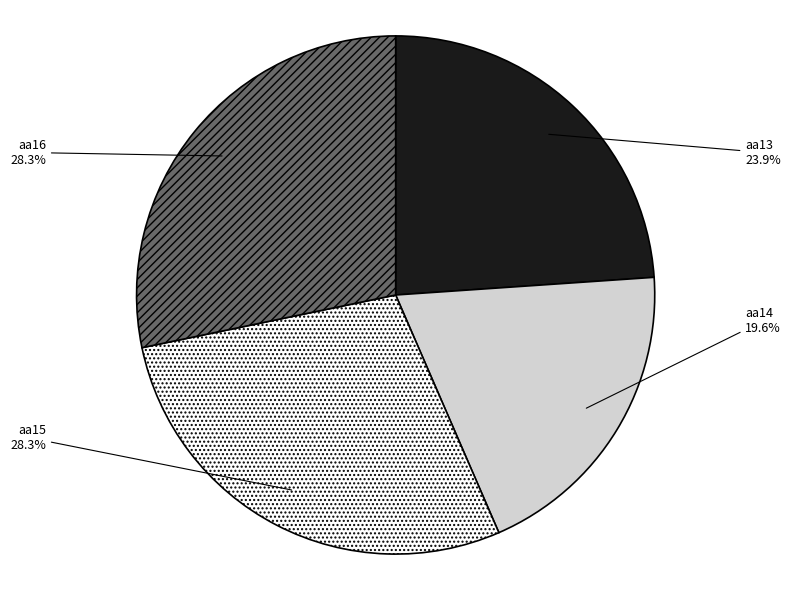

Which slice is the smallest?

aa14